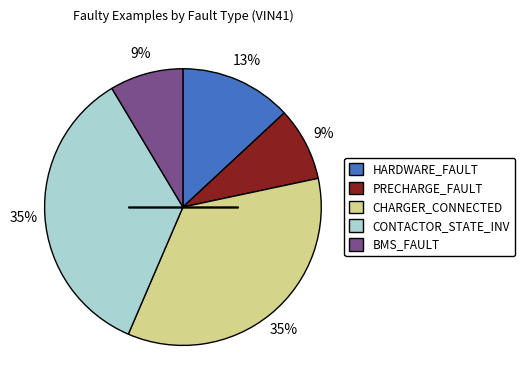

Do PRECHARGE_FAULT and CONTACTOR_STATE_INV together represent more than half of the pie?

No